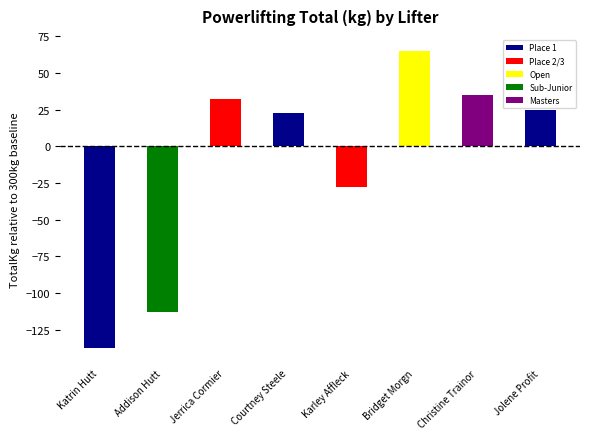

What is the change in value from Katrin Hutt to Christine Trainor?

+172.5